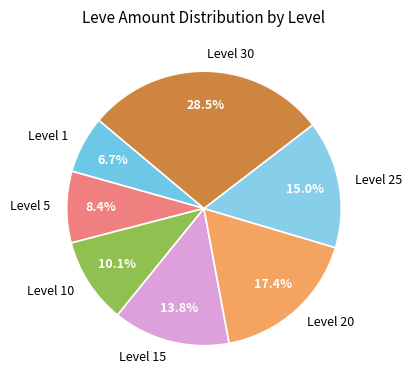

Is there a majority slice in this chart?

No